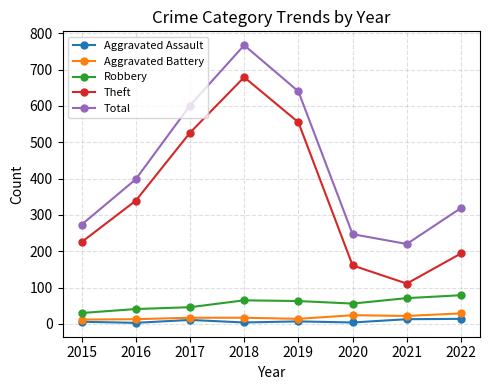

What is the sum of the Aggravated Assault values at 2016 and 2021?

16